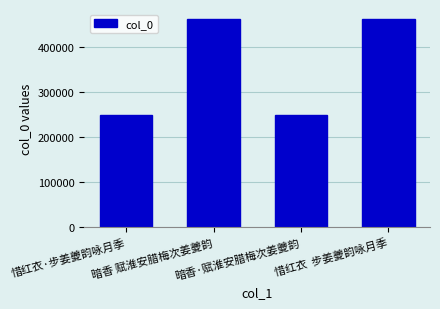

True or false: the data shows 460957 at 暗香 赋淮安腊梅次姜夔韵.

True